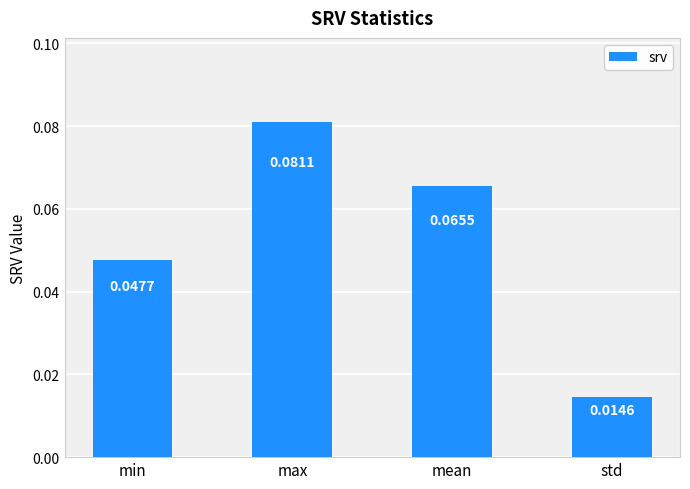

What is the label of the 4th bar from the right?

min